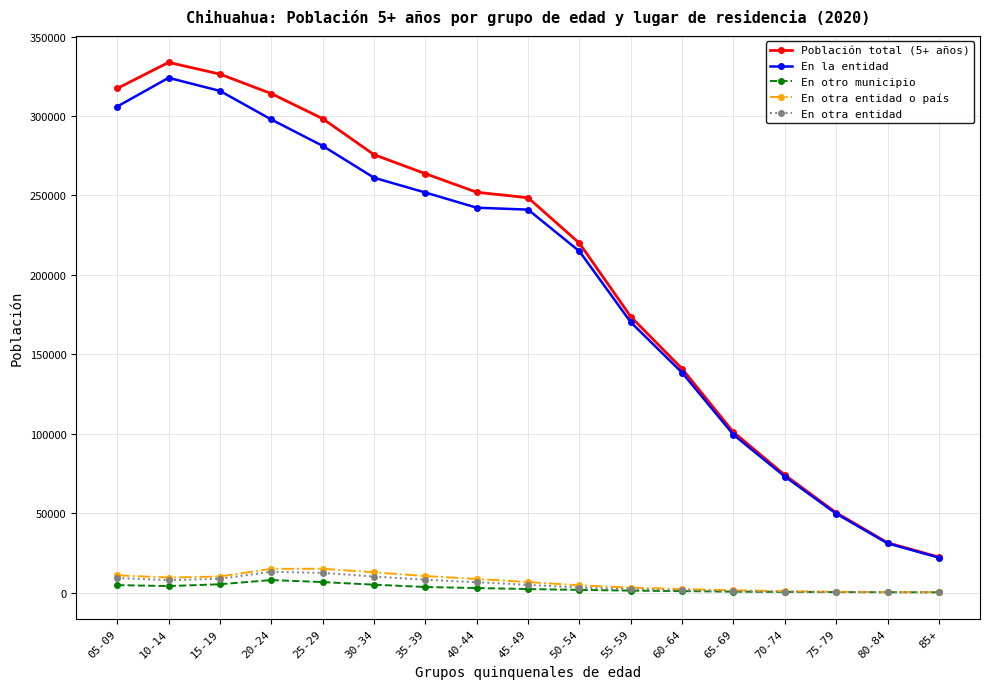

What is the difference between the highest and lowest values at 55-59?

172400